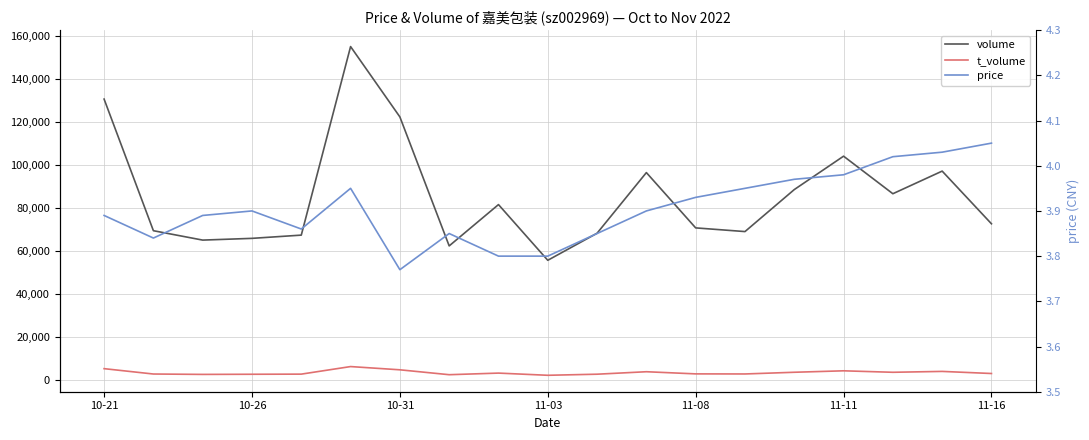

Between 13 and 16, which is larger?

16